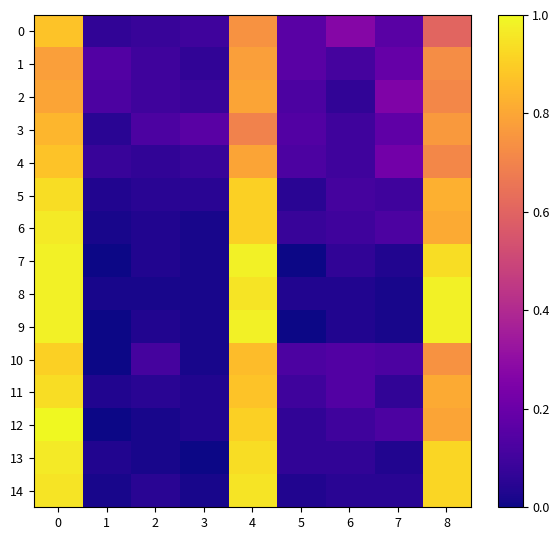

Rank the series by their maximum value, from lowest to highest.

1, 2, 3, 0, 4, 10, 5, 11, 14, 6, 13, 7, 8, 9, 12